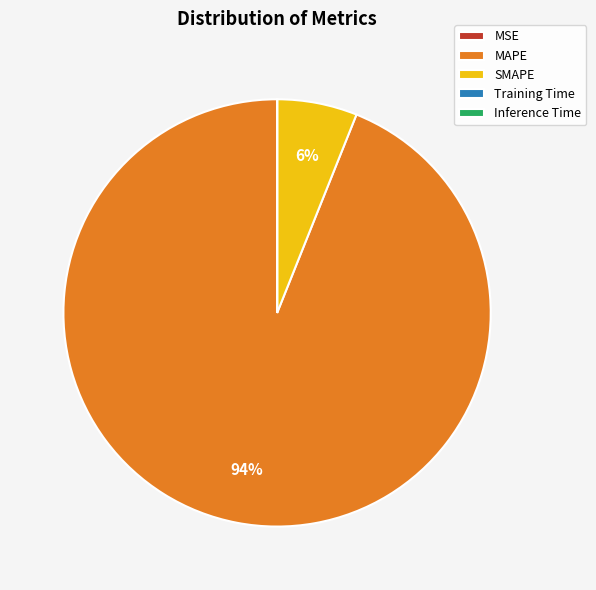

To the nearest percent, what is the average slice percentage?

20%